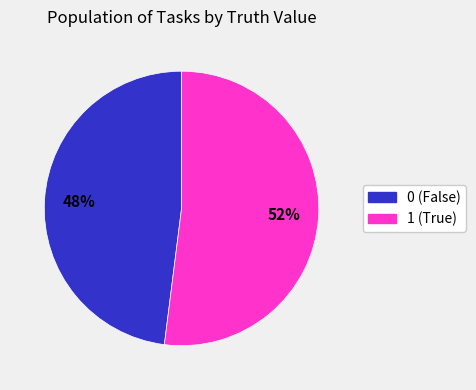

To the nearest percent, what is the difference between the largest and smallest slice percentages?

4%